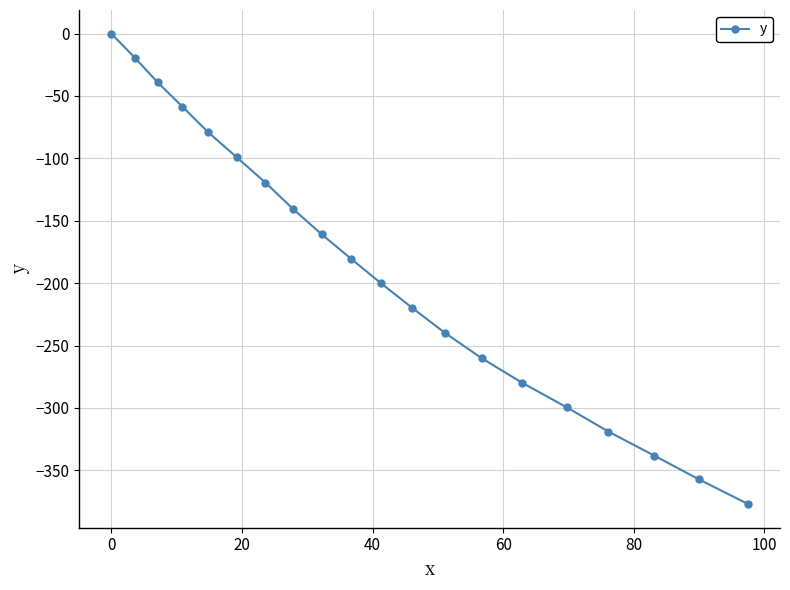

Reading left to right, list all the values displayed in this chart.

0.0	-19.3	-39.1	-58.6	-78.9	-99.1	-119.4	-140.4	-160.8	-180.4	-200.1	-219.9	-239.9	-260.1	-279.8	-299.4	-318.9	-338.1	-357.3	-377.0